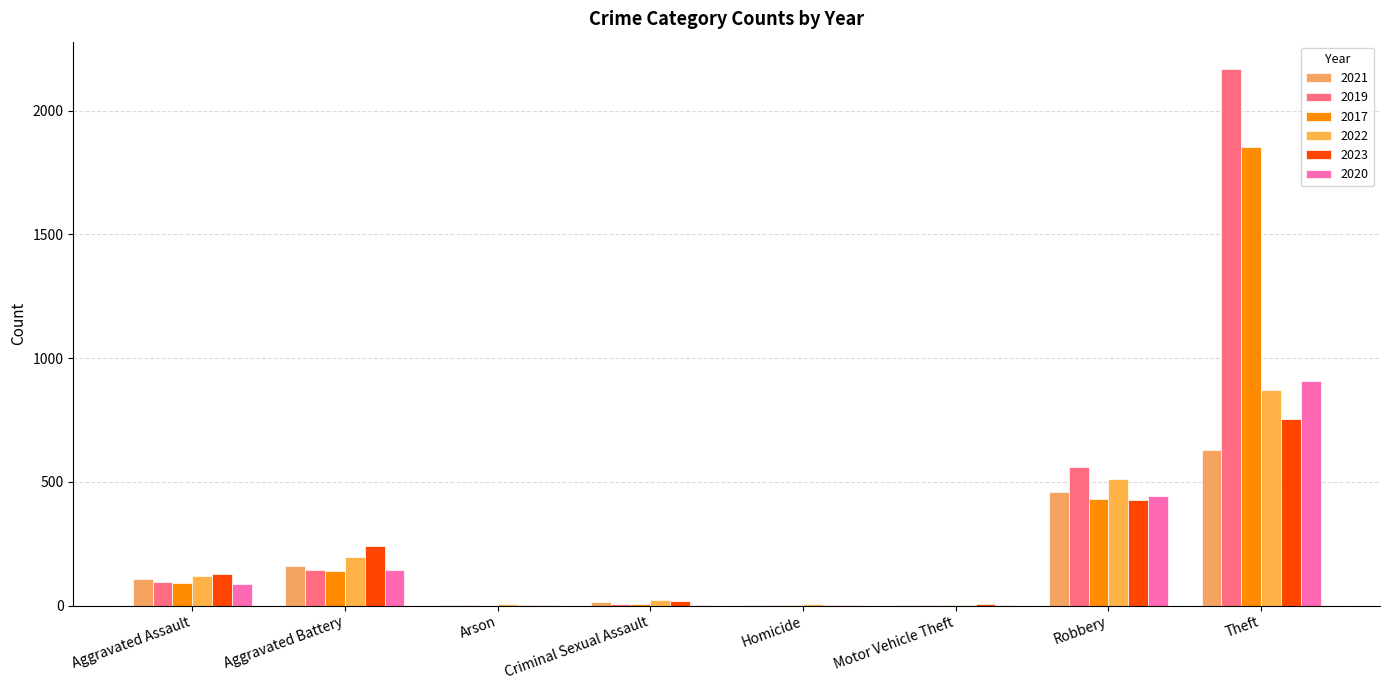

What is the difference between the highest and lowest values at Robbery?

132